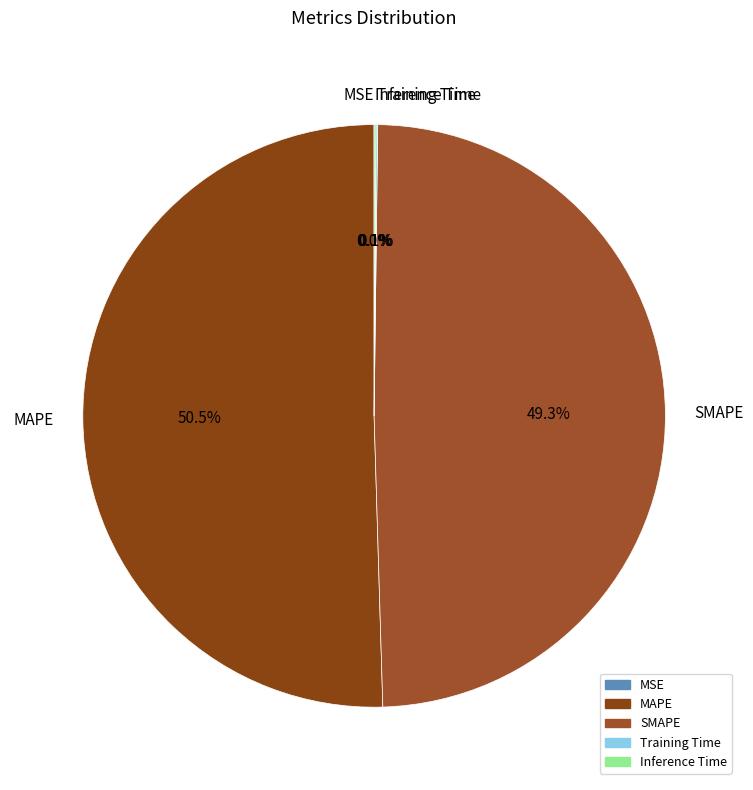

What portion of the pie excludes SMAPE?

50.7%